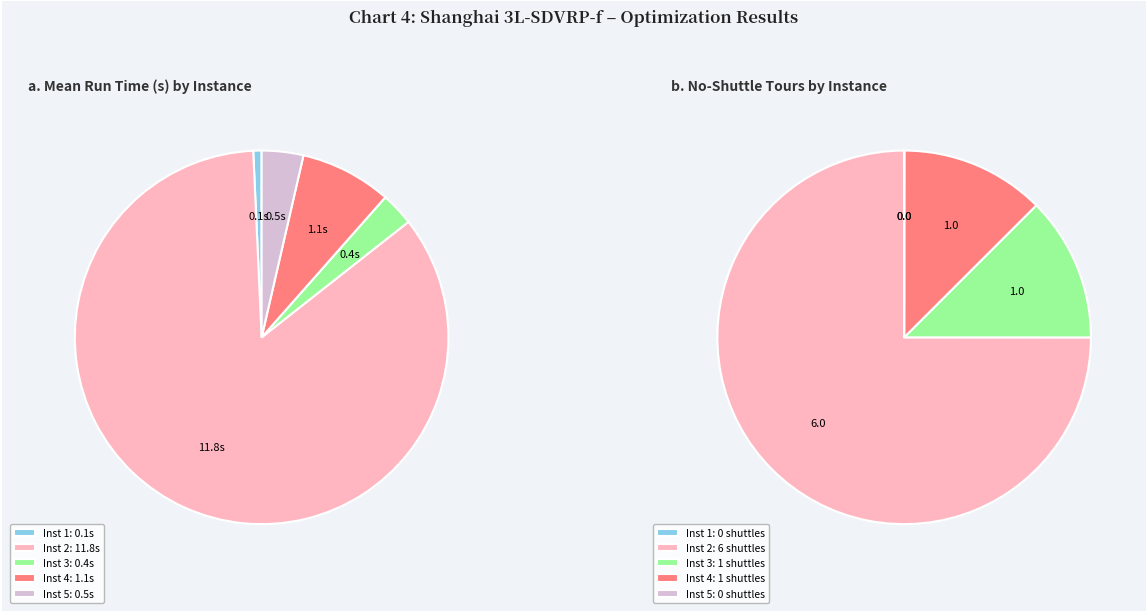

True or false: inst 3 (no shuttle=1) accounts for 40% of the total.

False